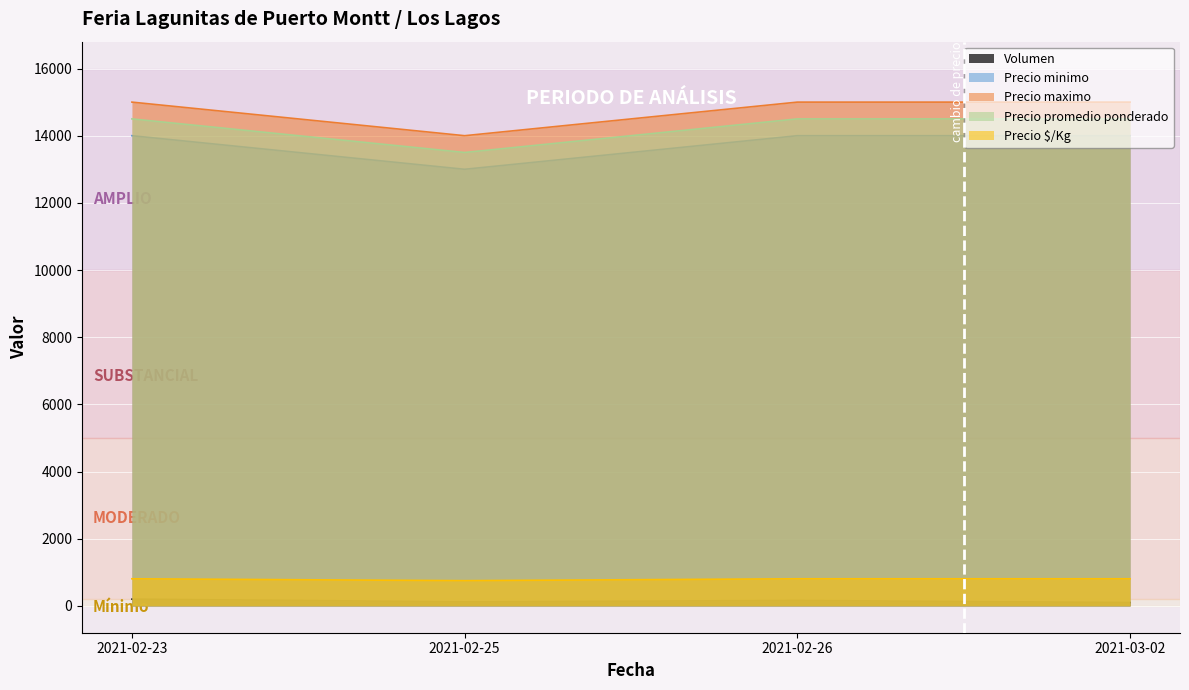

How many interior local valleys does the Precio $/Kg series have?

1